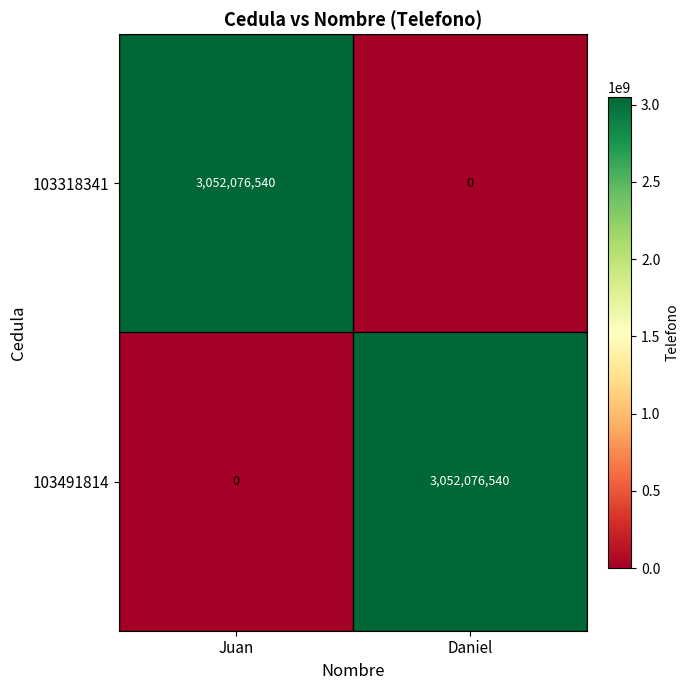

What is the difference between the maximum and minimum values in the 103318341 series?

3052076540